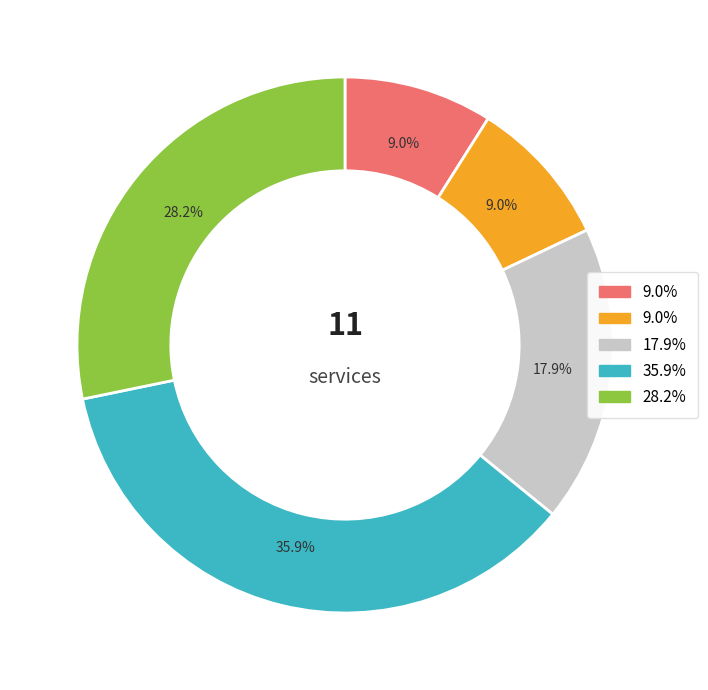

Does any single category account for the majority?

No